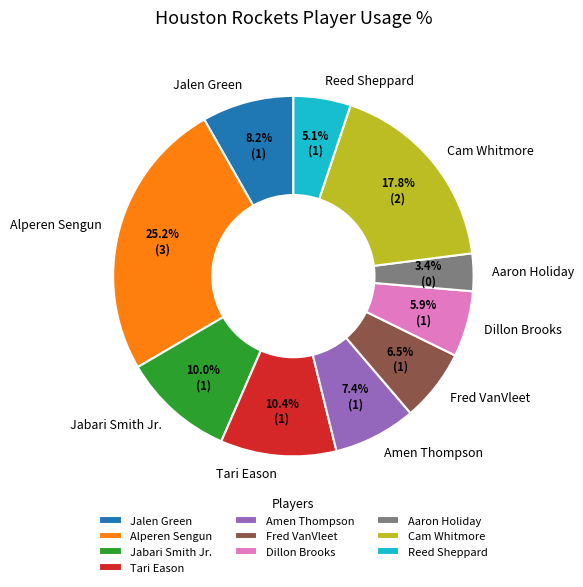

How many segments does this pie chart have?

10